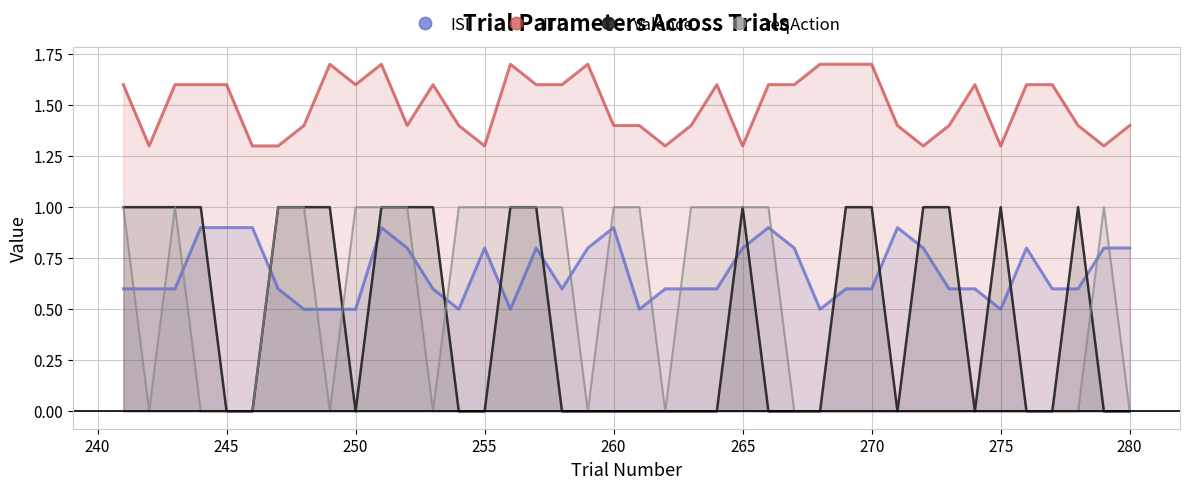

What are all the series names shown in the legend?

ISI, ITI, valence, reqAction